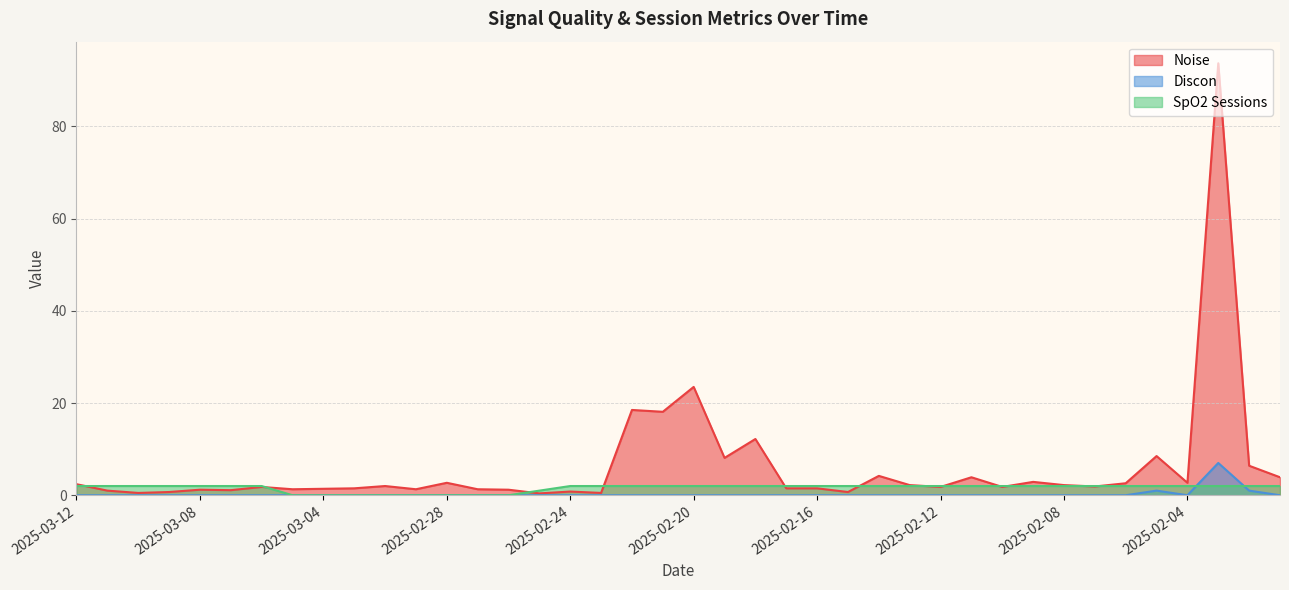

Which series changed the most between 2025-03-08 and 2025-02-10?

Noise